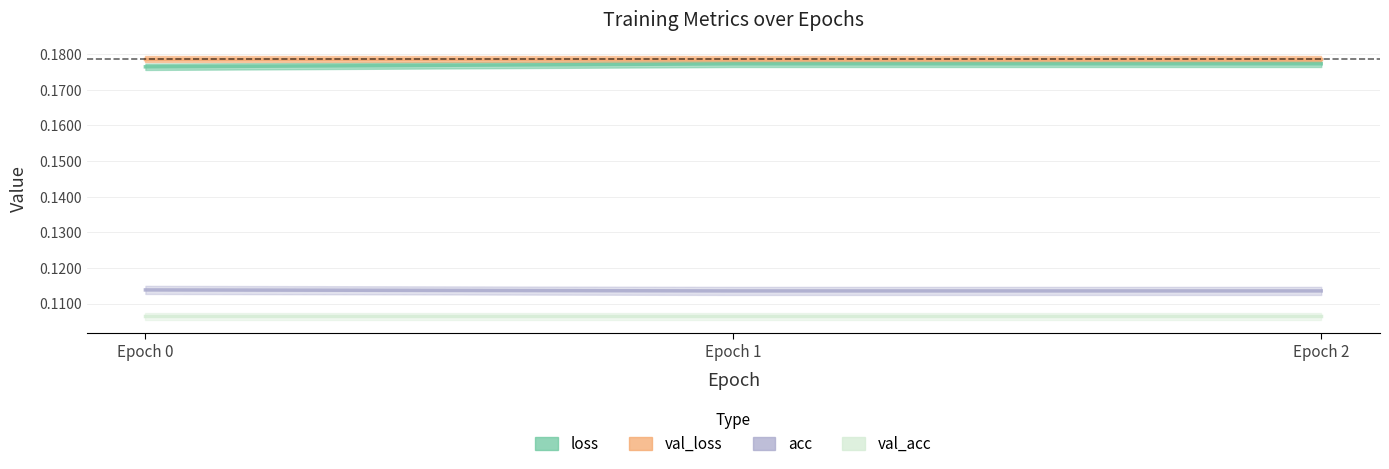

Which category has the lowest value in the loss series?

Epoch 0